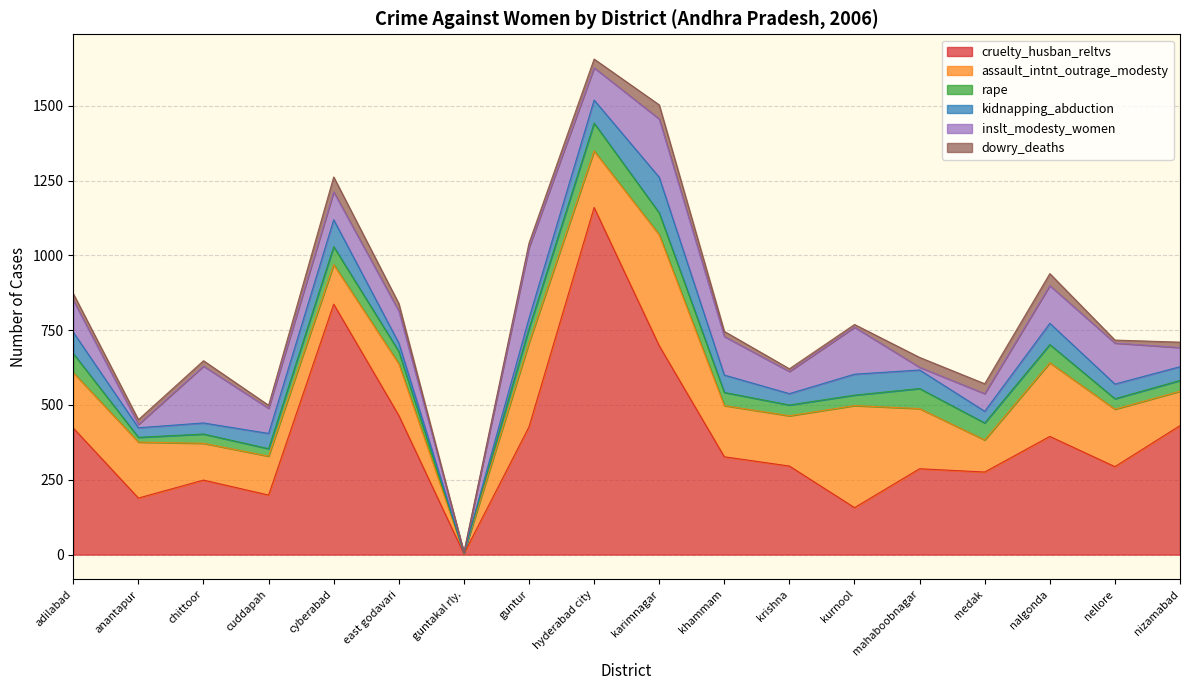

Rank the series by their maximum value, from lowest to highest.

dowry_deaths, rape, kidnapping_abduction, inslt_modesty_women, assault_intnt_outrage_modesty, cruelty_husban_reltvs